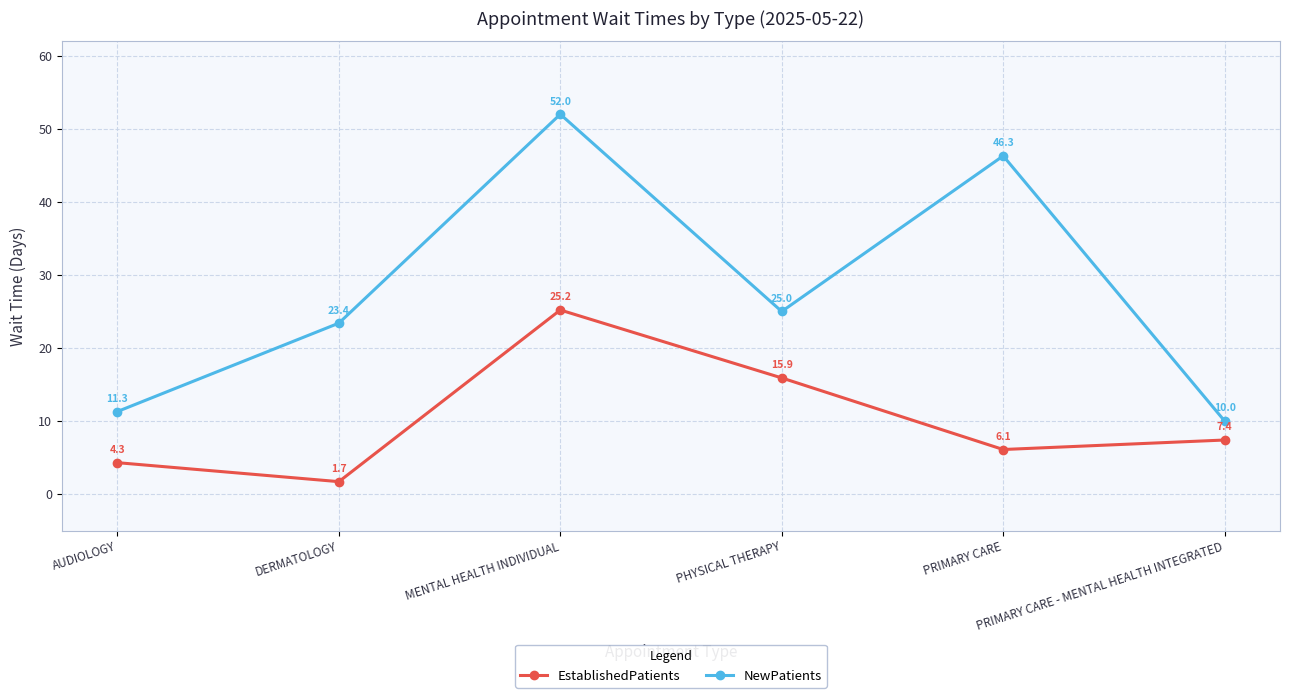

Which series has the largest total across all categories?

NewPatients